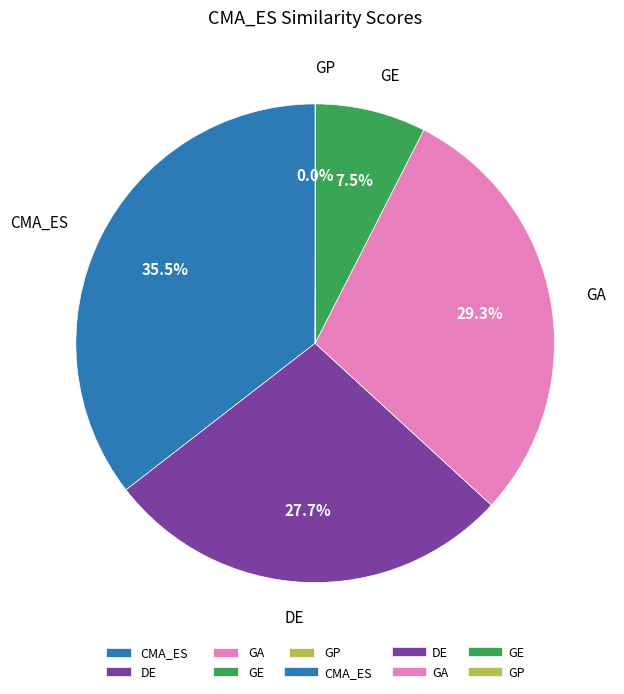

Combined, do CMA_ES and GE account for over 50%?

No